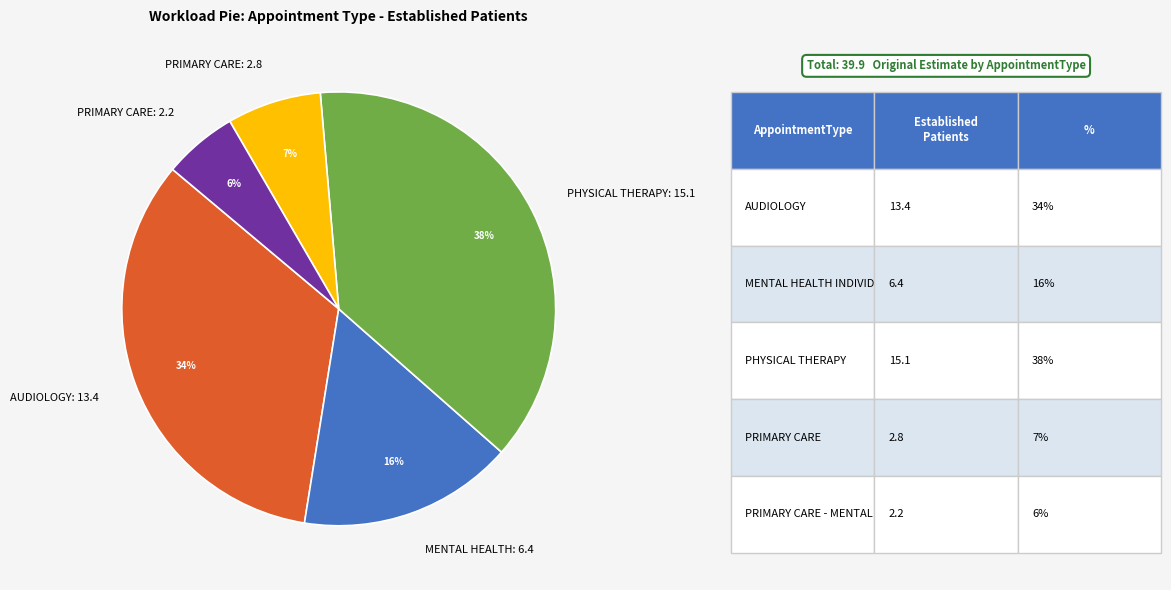

To the nearest percent, what is the difference between the largest and smallest slice percentages?

32%